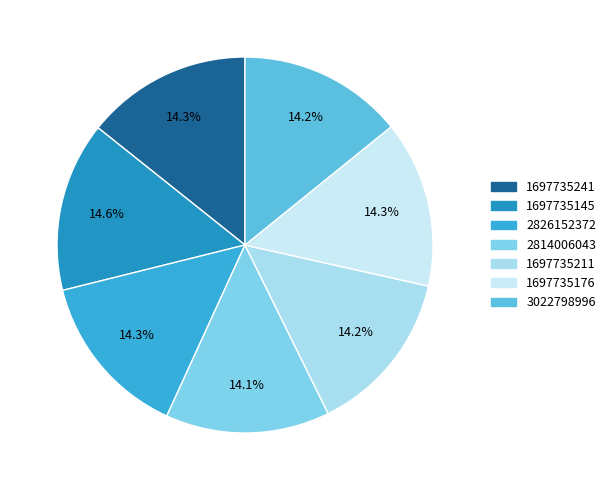

What percentage is the 2814006043 slice, to the nearest percent?

14%